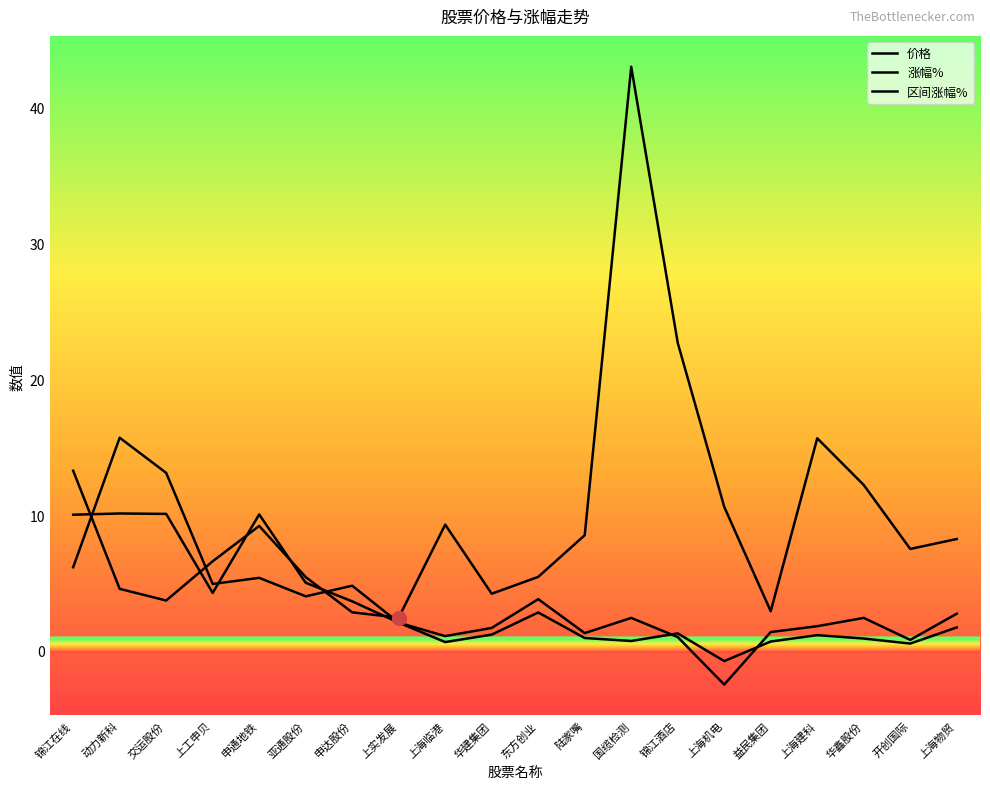

Does the chart have visible grid lines?

No